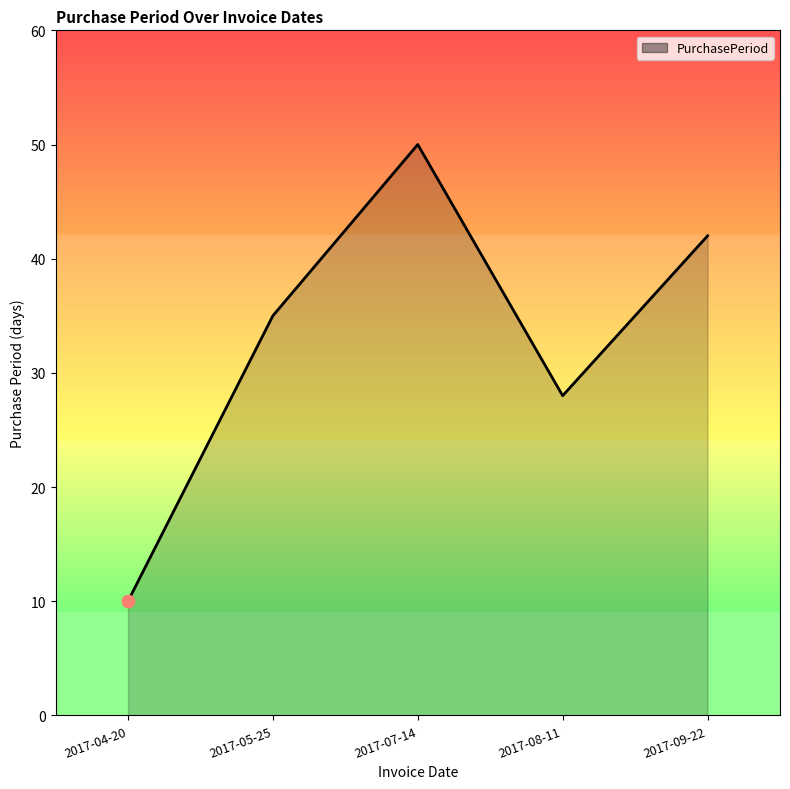

What is the change in value from 2017-04-20 to 2017-08-11?

+18